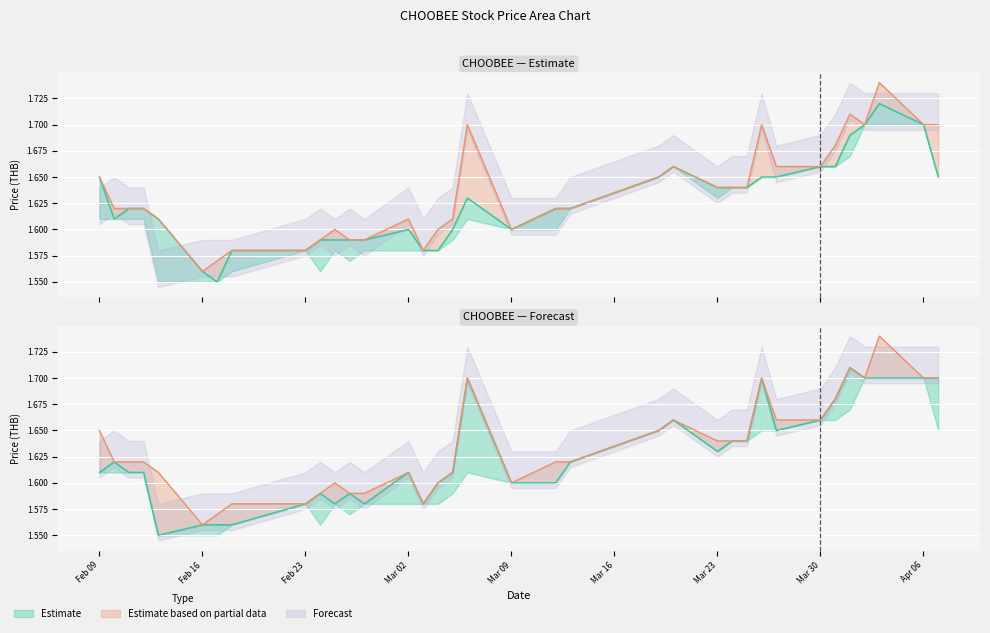

True or false: high and open intersect in this chart.

False